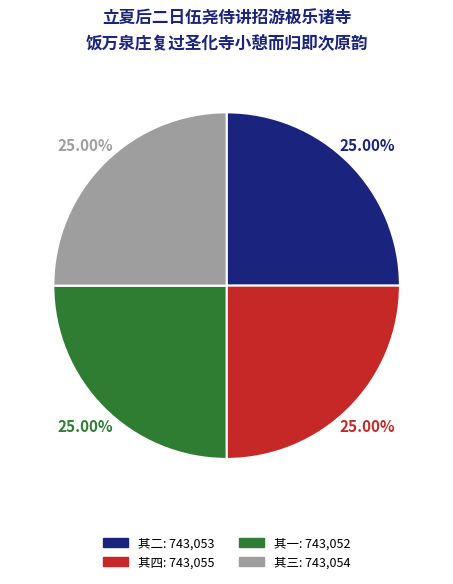

True or false: 其三 accounts for 33% of the total.

False